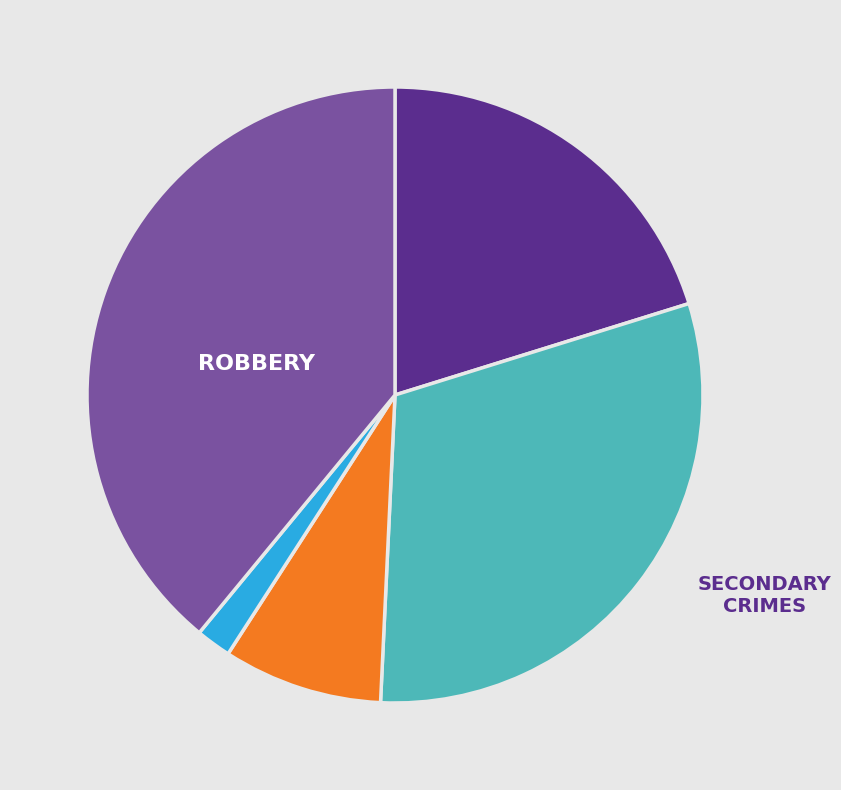

Is there a majority slice in this chart?

No